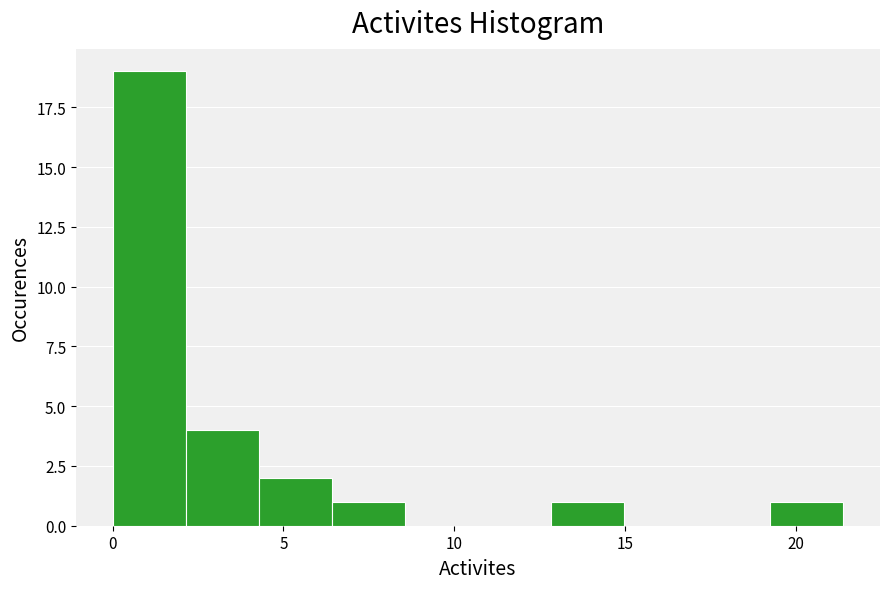

How tall is the bar that spans 13.0 to 15.0 on the x-axis? Neither the bar edges nor the heights are printed on the chart, so give them approximately, as read against the axes.

1